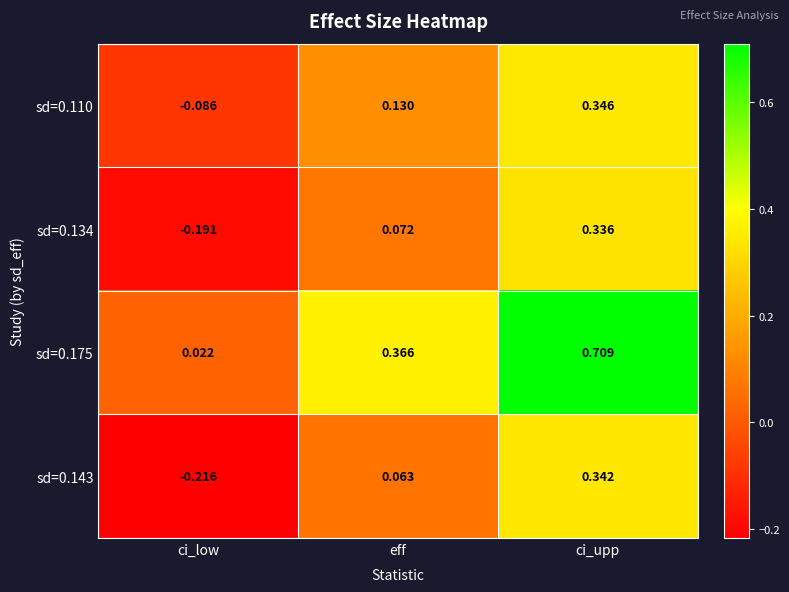

Which label corresponds to the largest value in the chart?

ci_upp